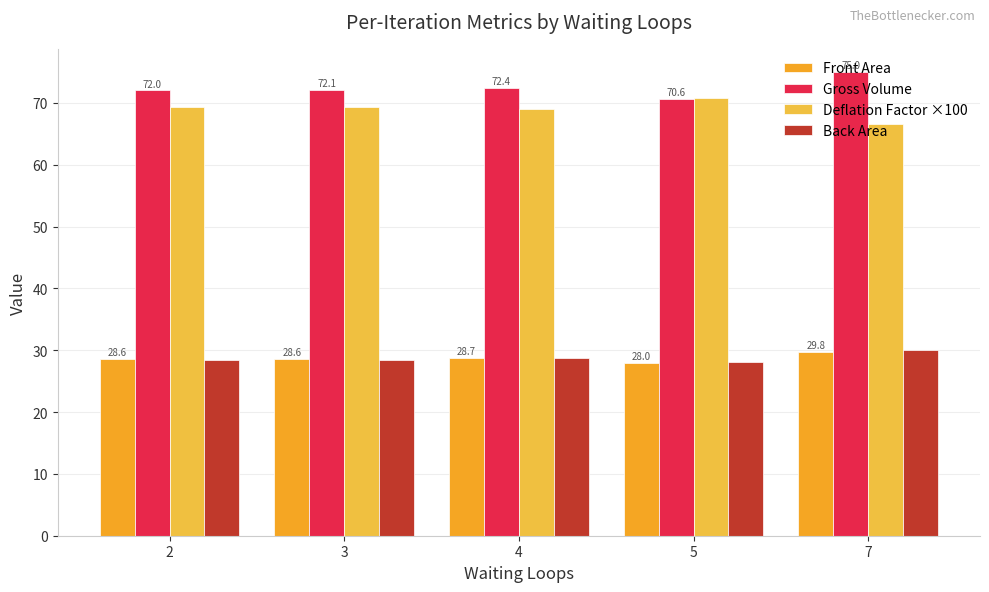

What is the average value of the Deflation Factor ×100 series?

69.0